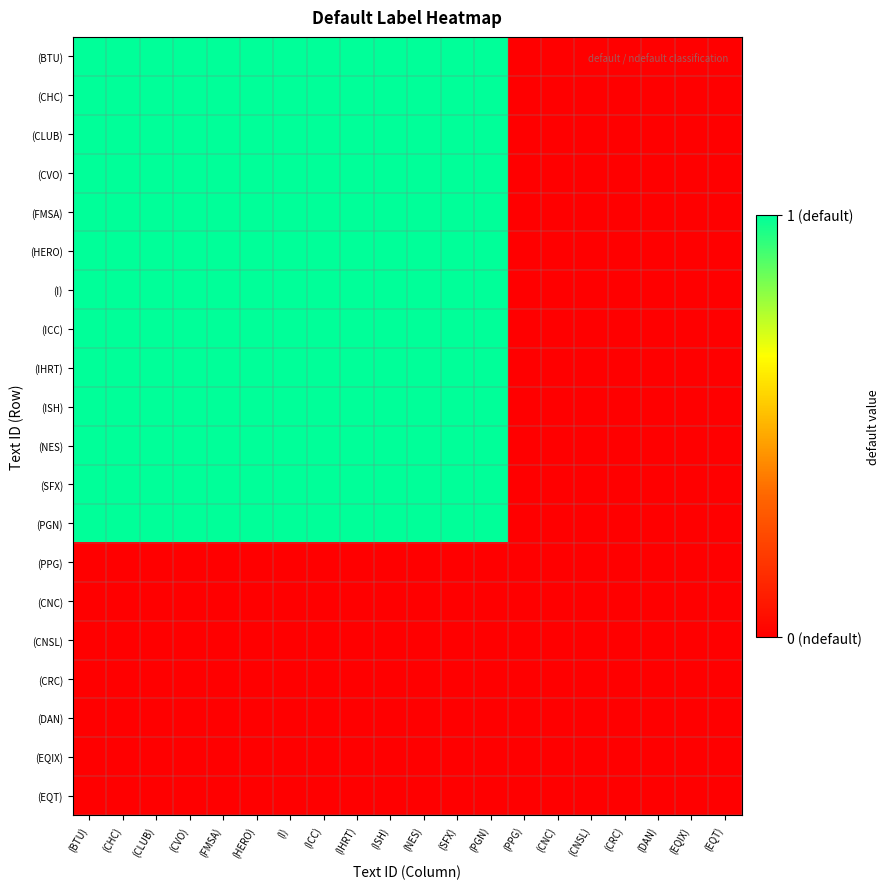

Rank the series by their maximum value, from highest to lowest.

(BTU), (CHC), (CLUB), (CVO), (FMSA), (HERO), (I), (ICC), (IHRT), (ISH), (NES), (SFX), (PGN), (PPG), (CNC), (CNSL), (CRC), (DAN), (EQIX), (EQT)